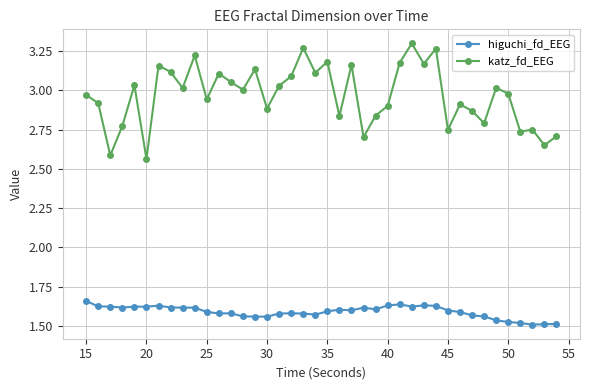

How many values in the katz_fd_EEG series are below 3?

20